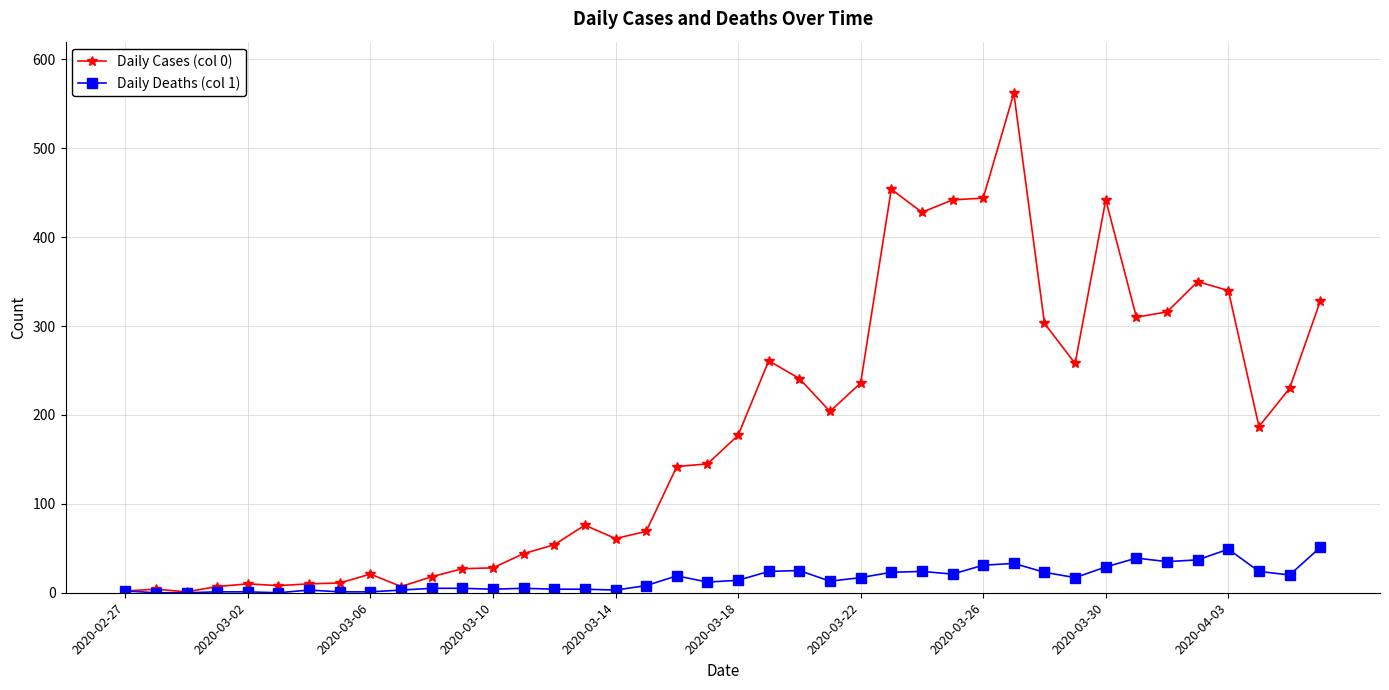

At how many categories does at least one series exceed 135?

22